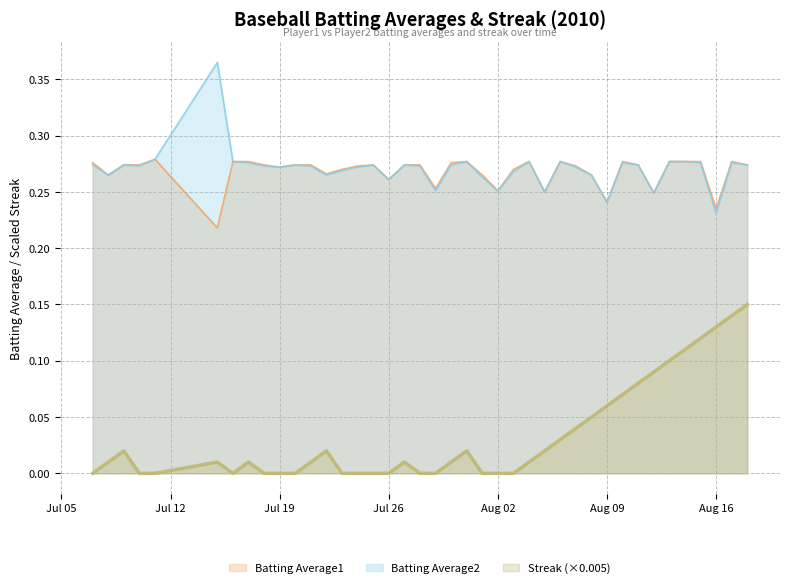

True or false: Batting Average1 and Batting Average2 intersect in this chart.

False